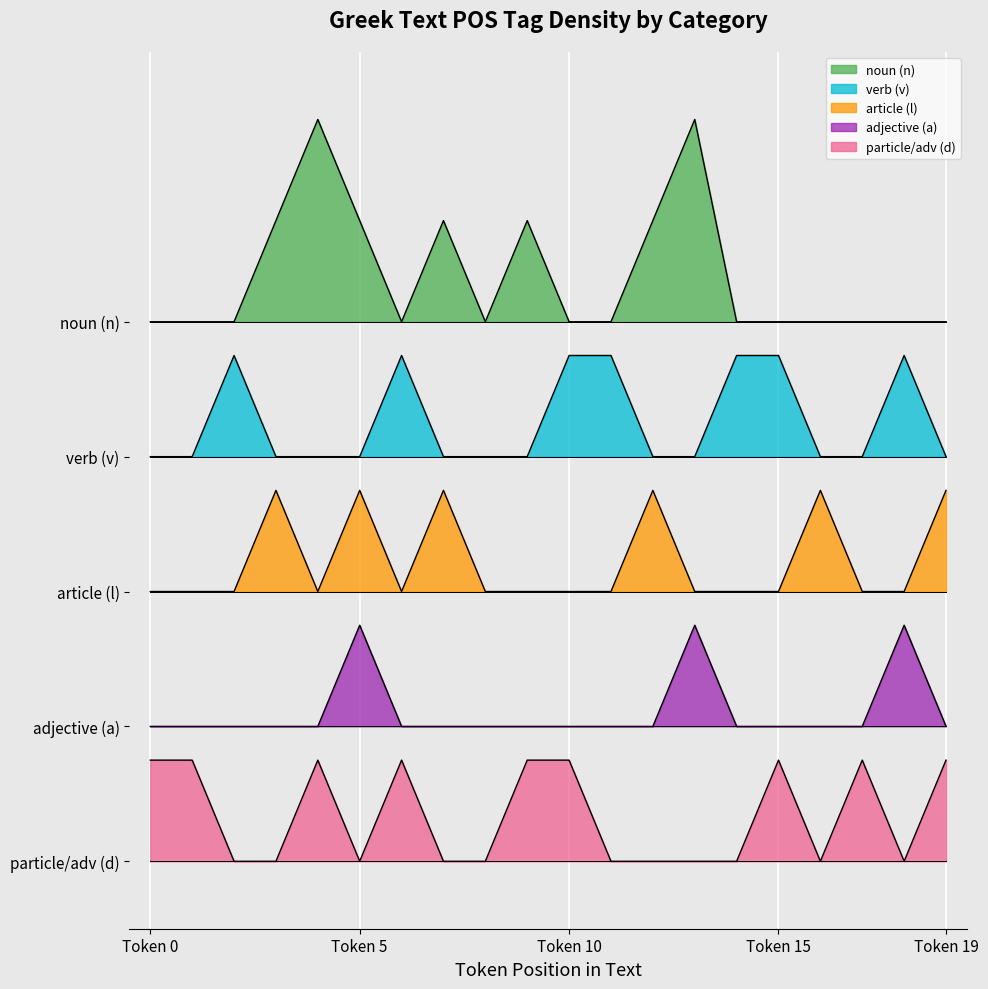

The value of adjective at 9 is 3.0. True or false?

False